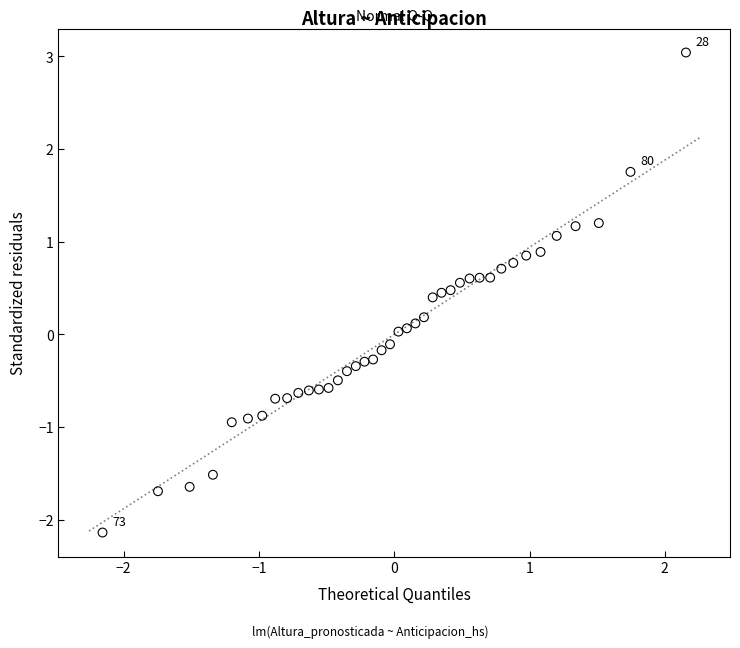

What is the range of X values (max minus min)?

4.3